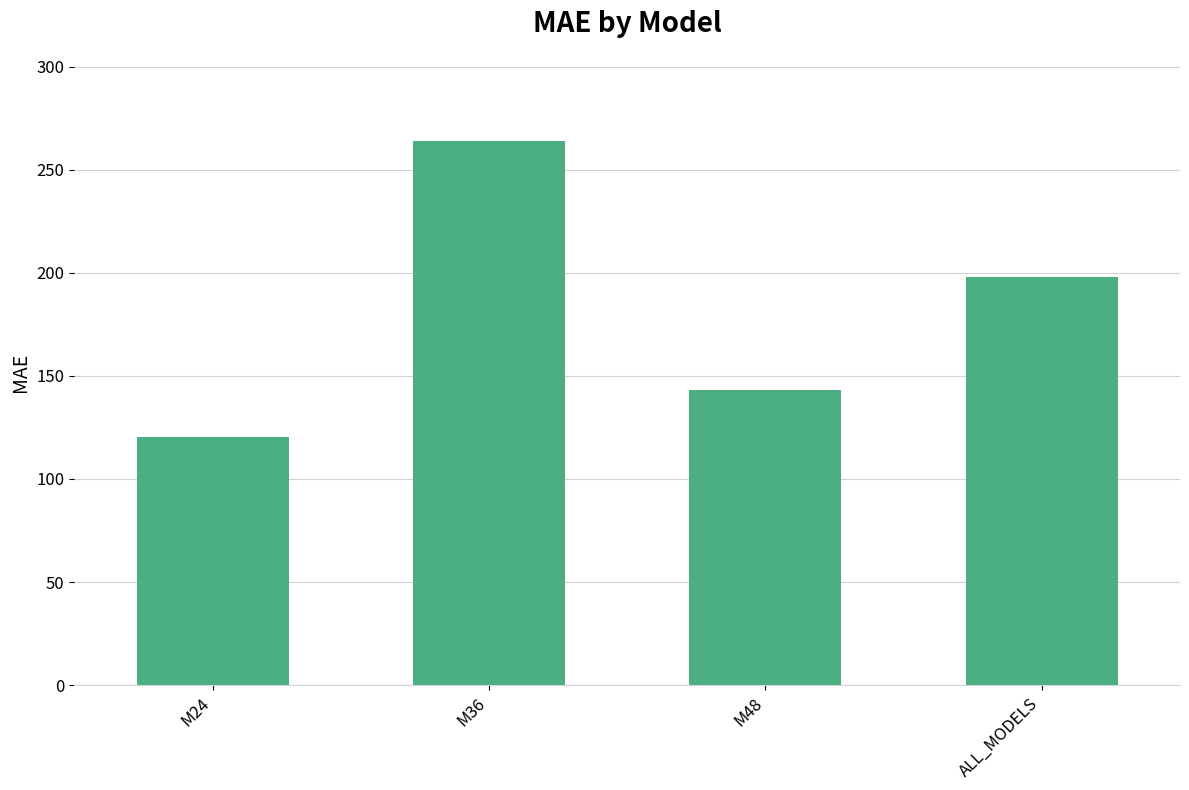

What is the ratio of the value at M24 to the value at M48?

0.8